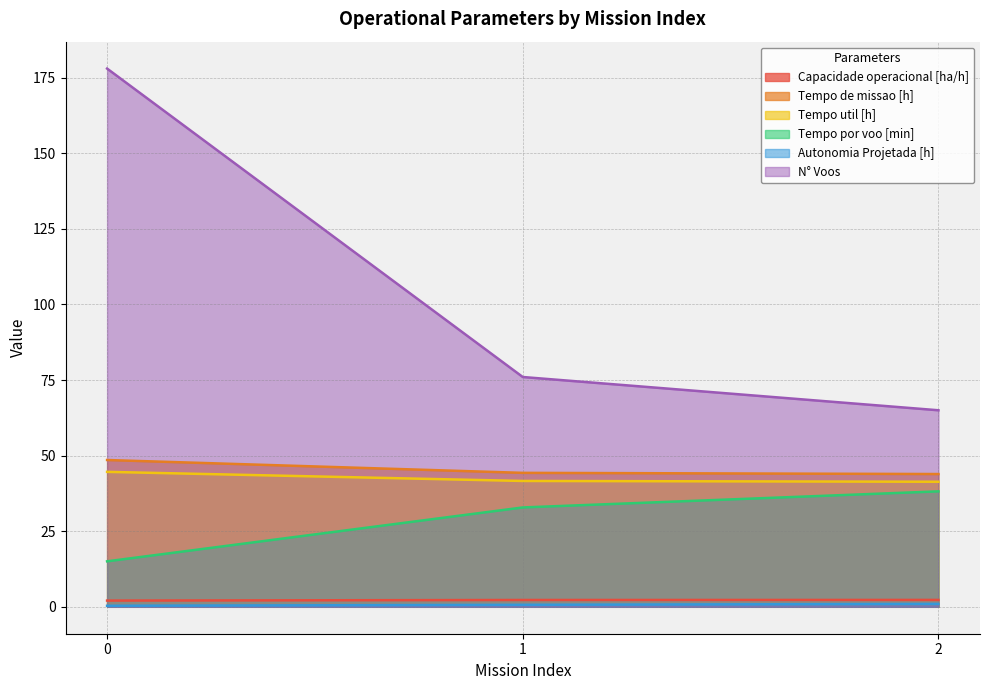

What is the total value across all series at 1?

197.7